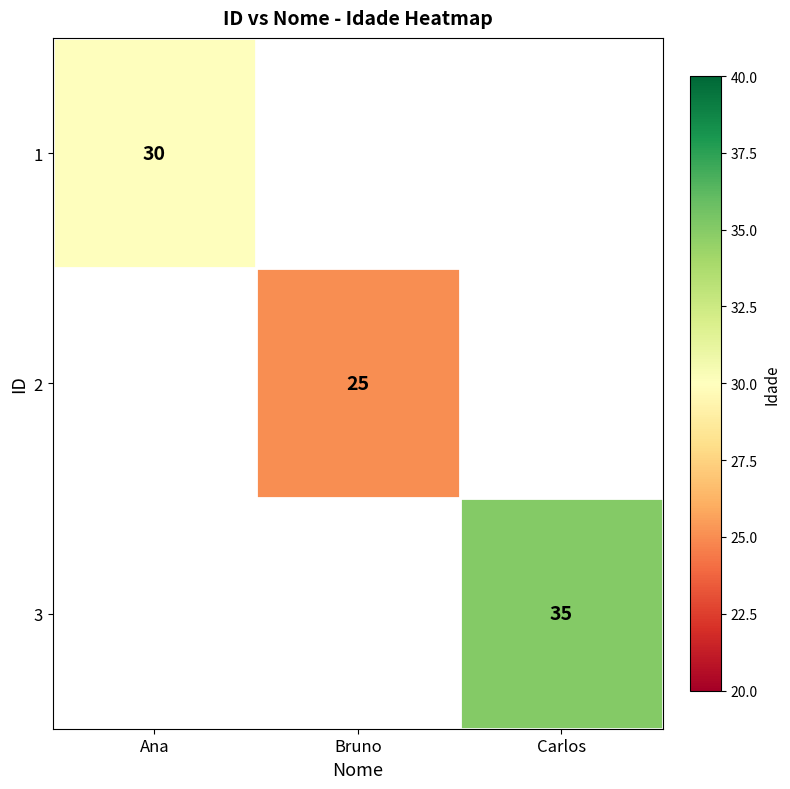

The value of 2 at Bruno is 25. True or false?

True